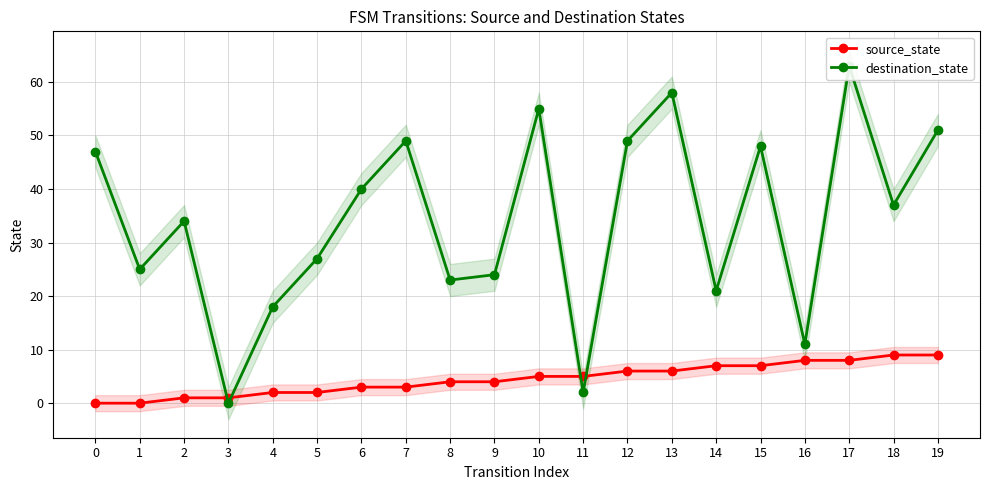

Between 15 and 16, which is larger?

16